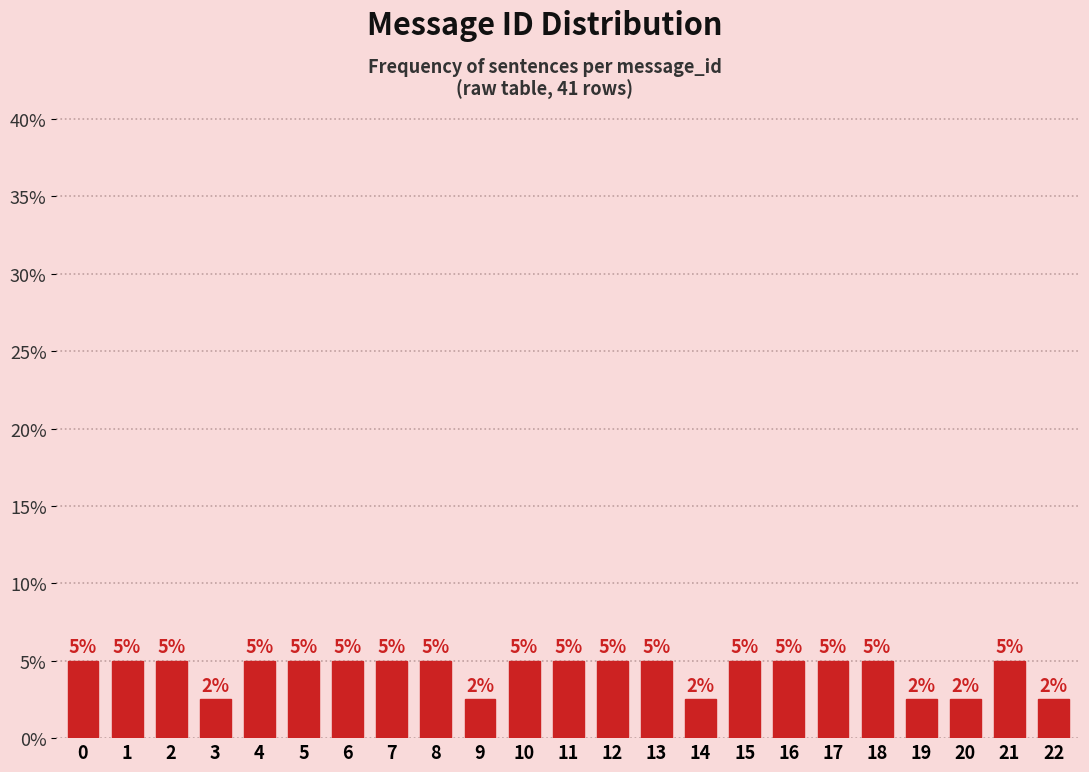

Count the values in the range 2 to 5.

23